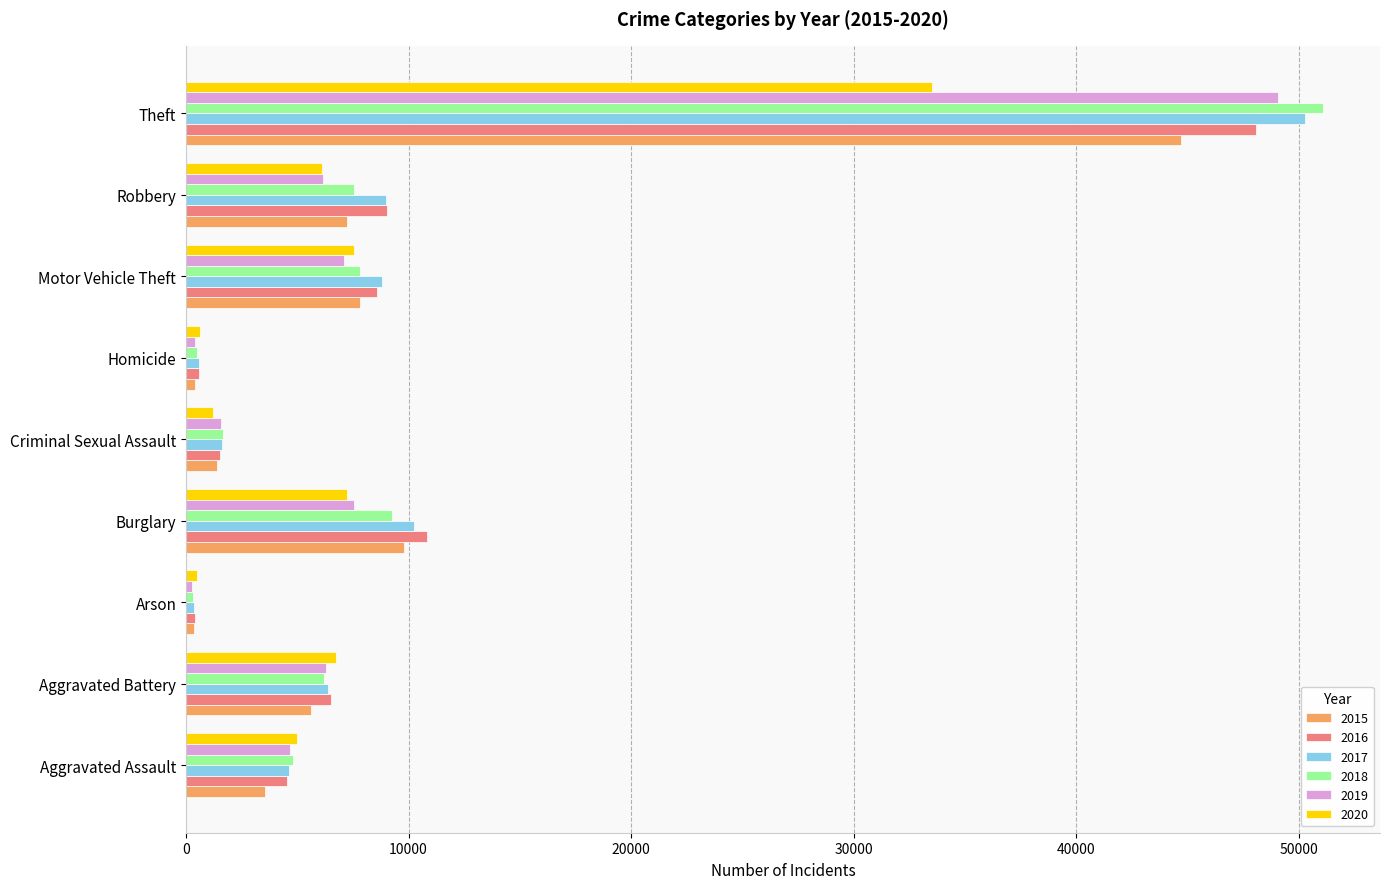

Rank the series by their maximum value, from lowest to highest.

2020, 2015, 2016, 2019, 2017, 2018